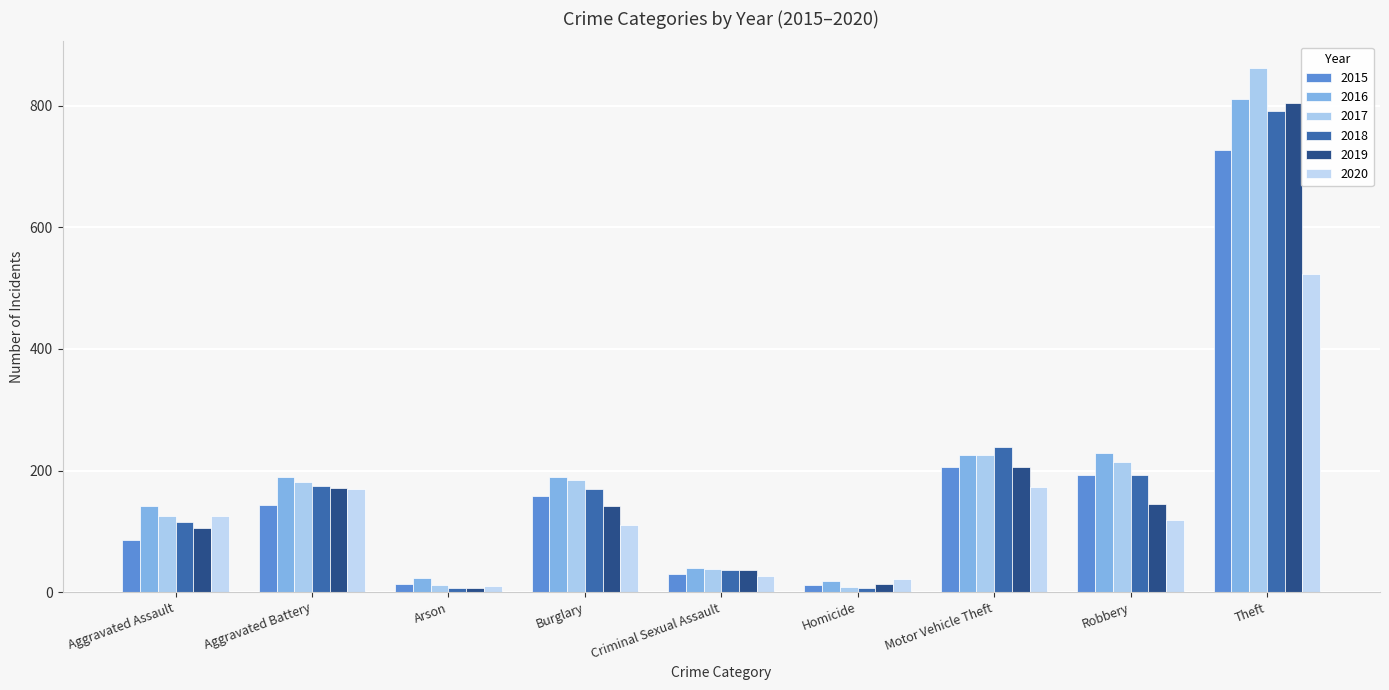

At which category is the sum across all series the highest?

Theft